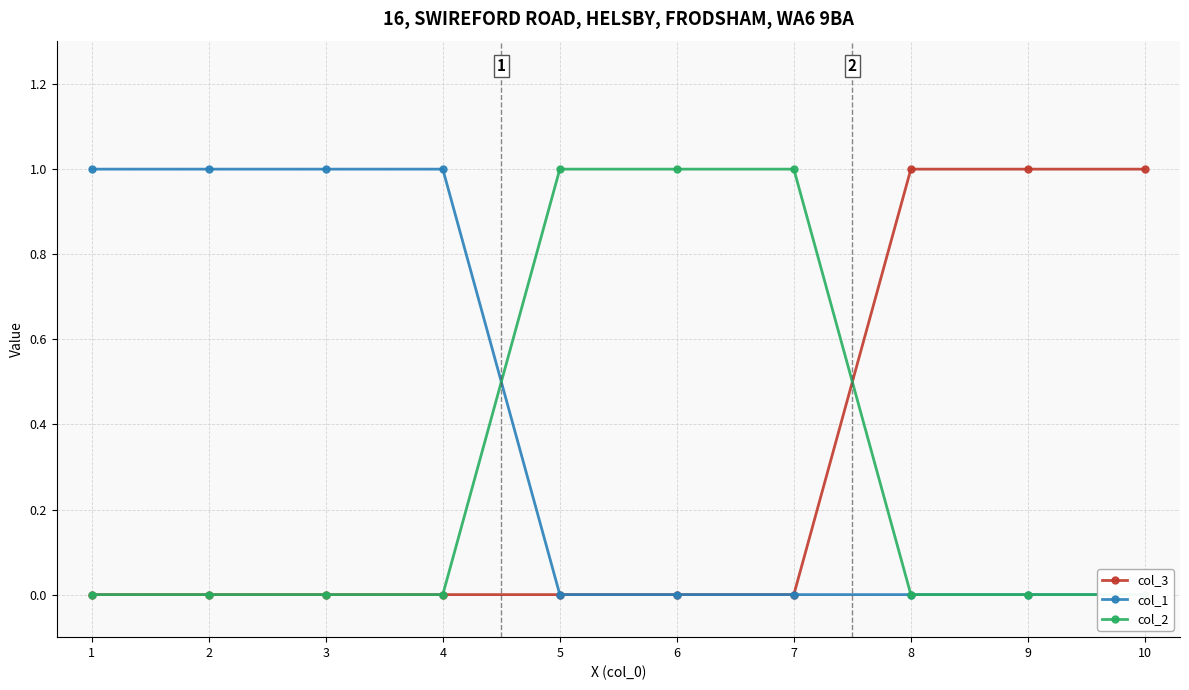

True or false: col_3 and col_1 cross at least once.

False